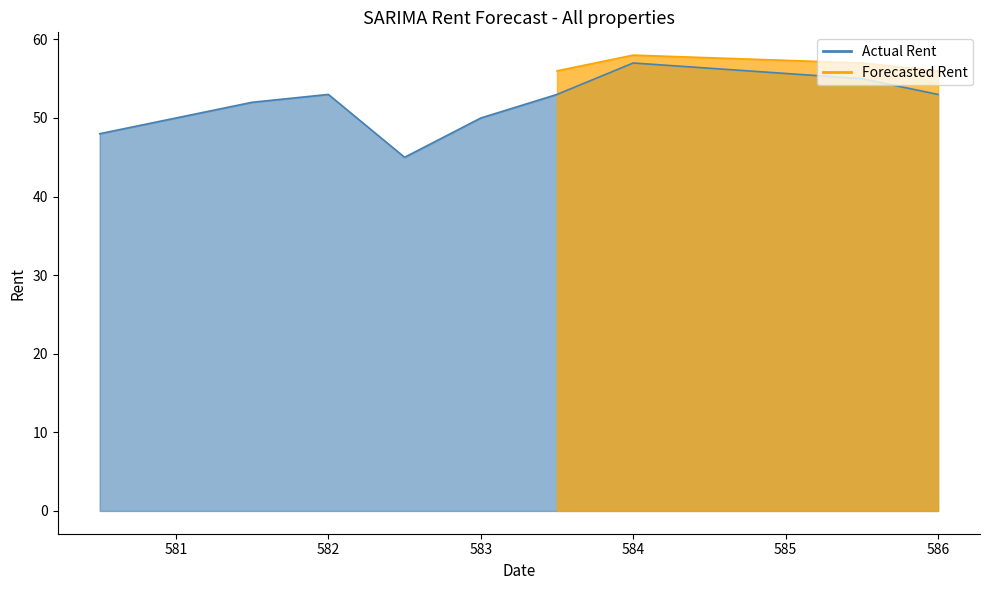

How many data points does each series have?

10